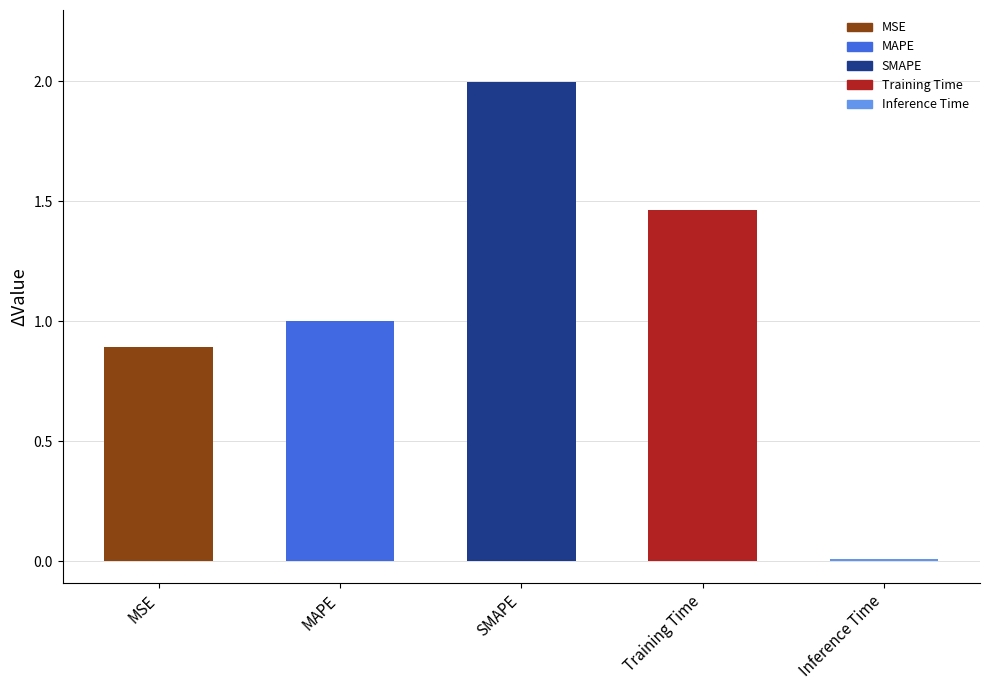

What is the approximate value at SMAPE?

2.0